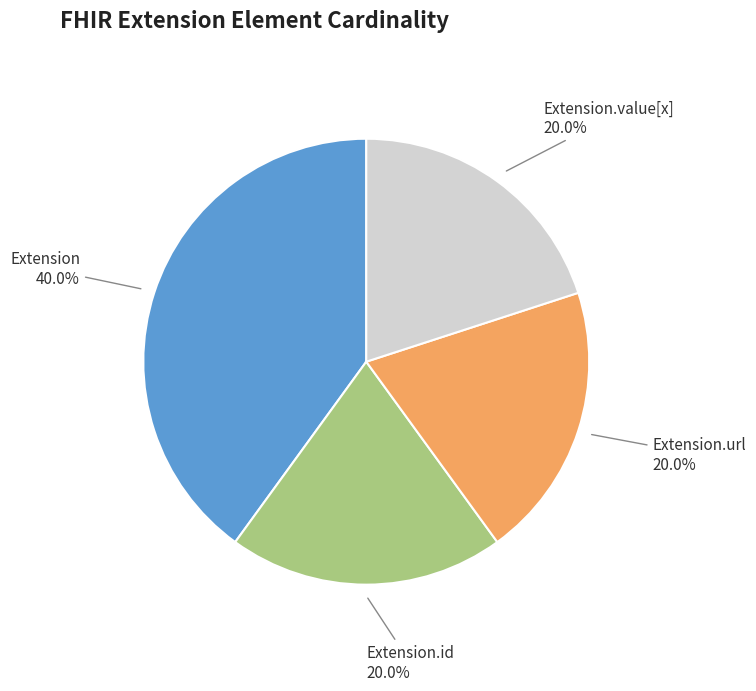

Is there a majority slice in this chart?

No